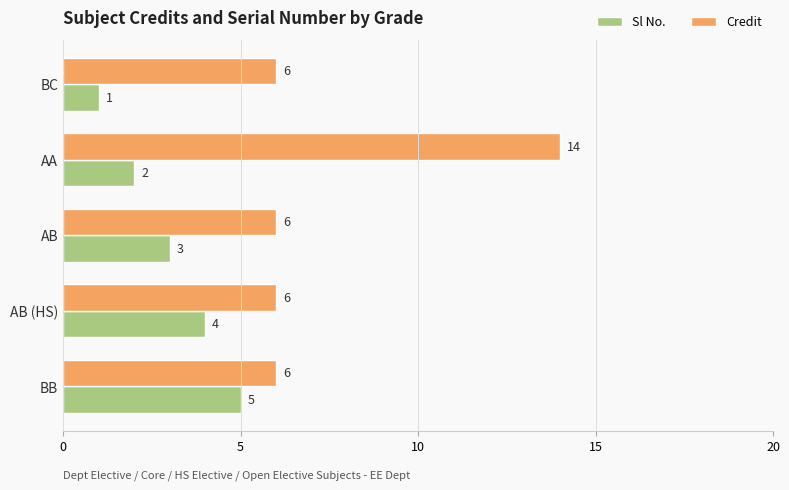

Which category has the highest value across all series?

AA